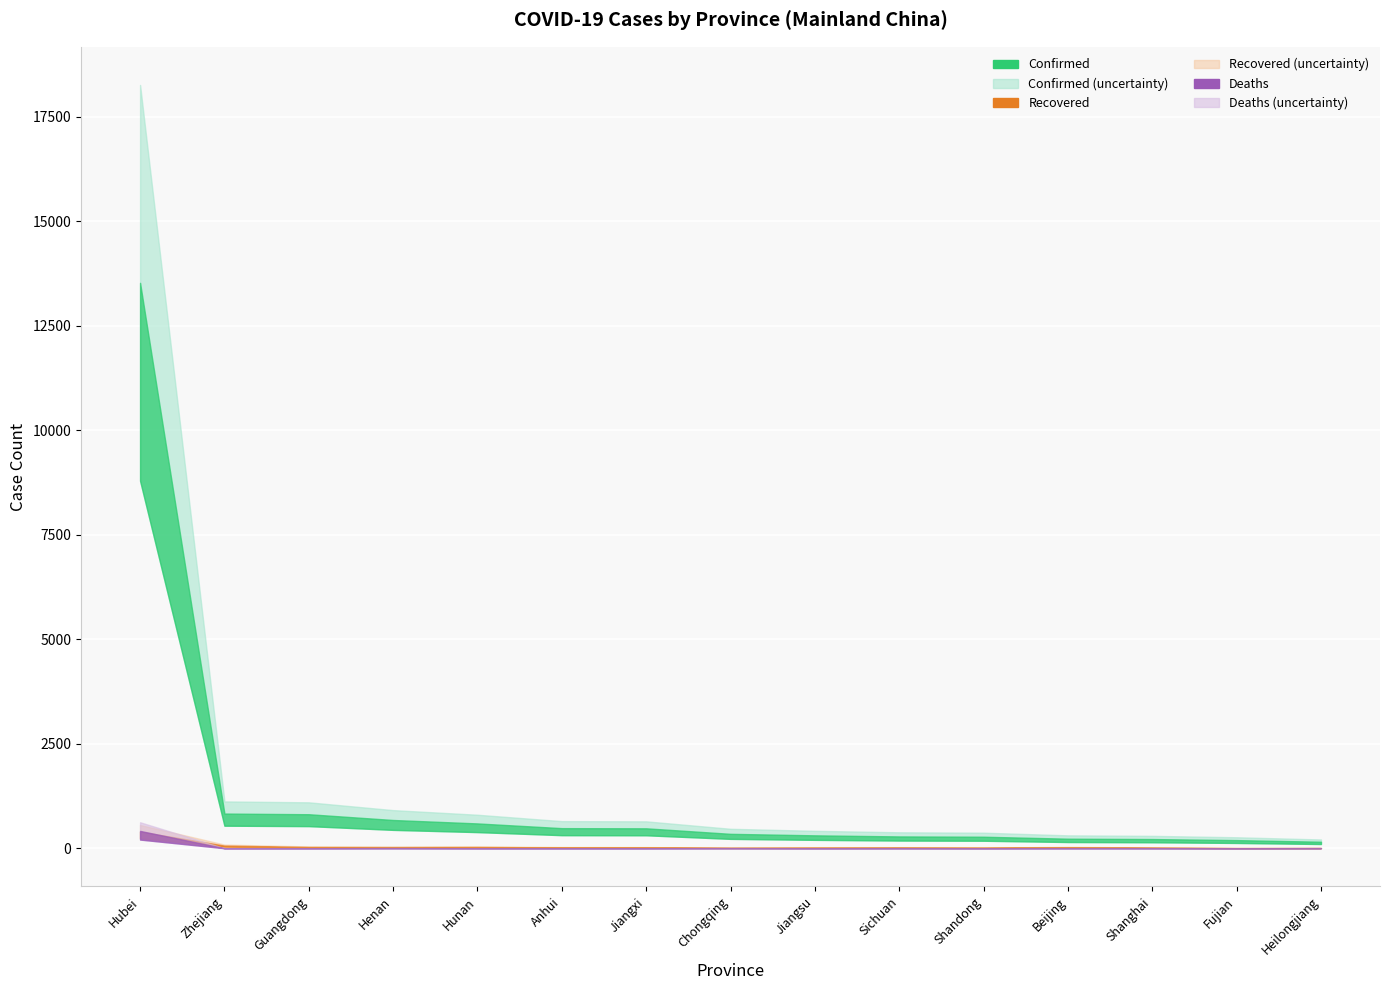

What is the value of the Deaths point at the 12th from the left?

1